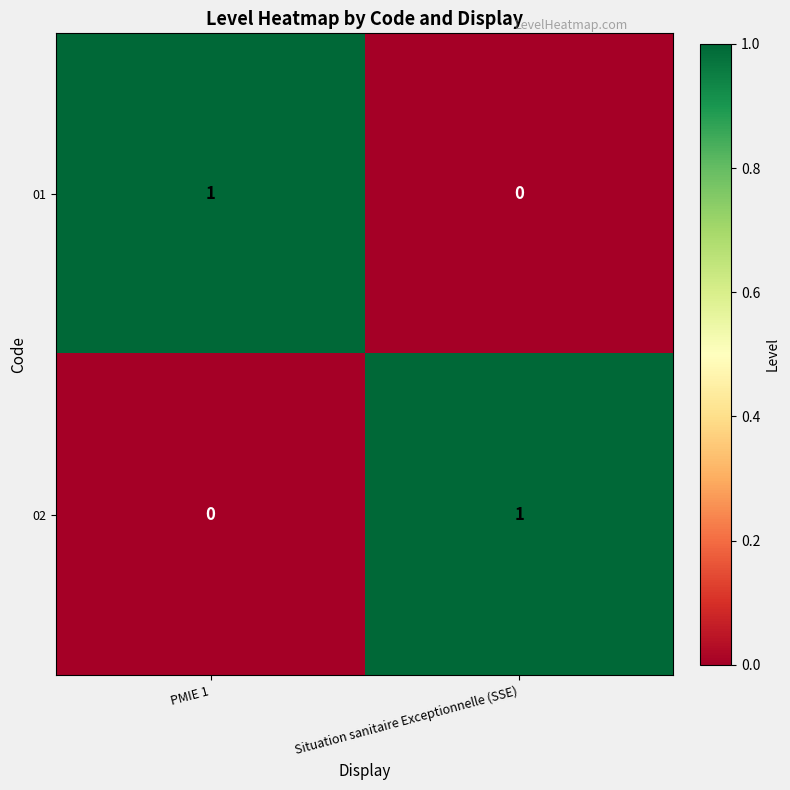

At which label does 01 reach its peak?

PMIE 1